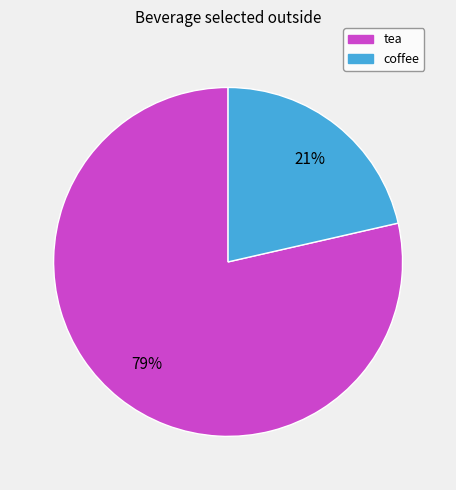

What is the largest slice in the pie chart?

tea